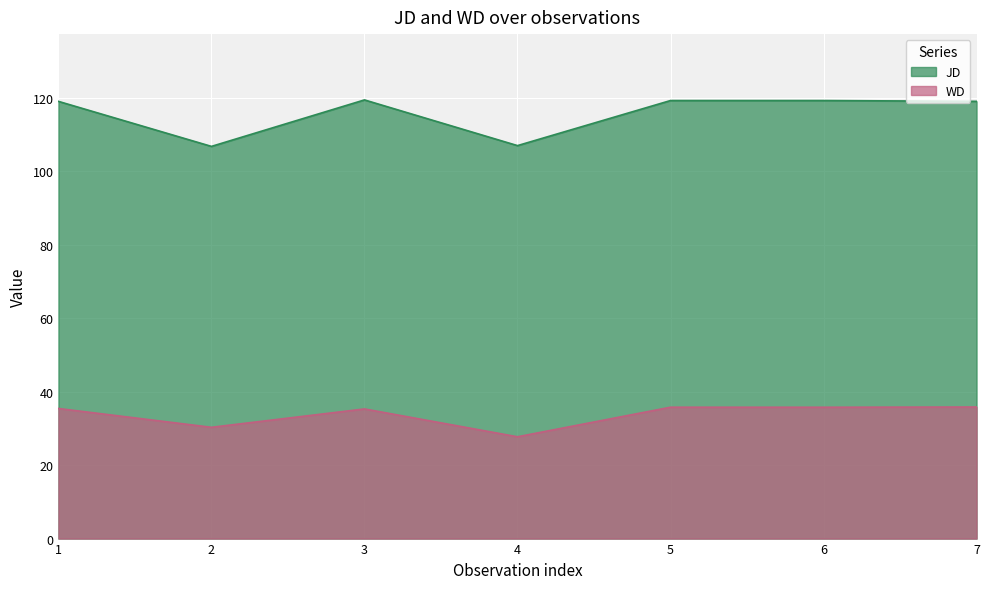

What is the highest value of the JD series?

119.4